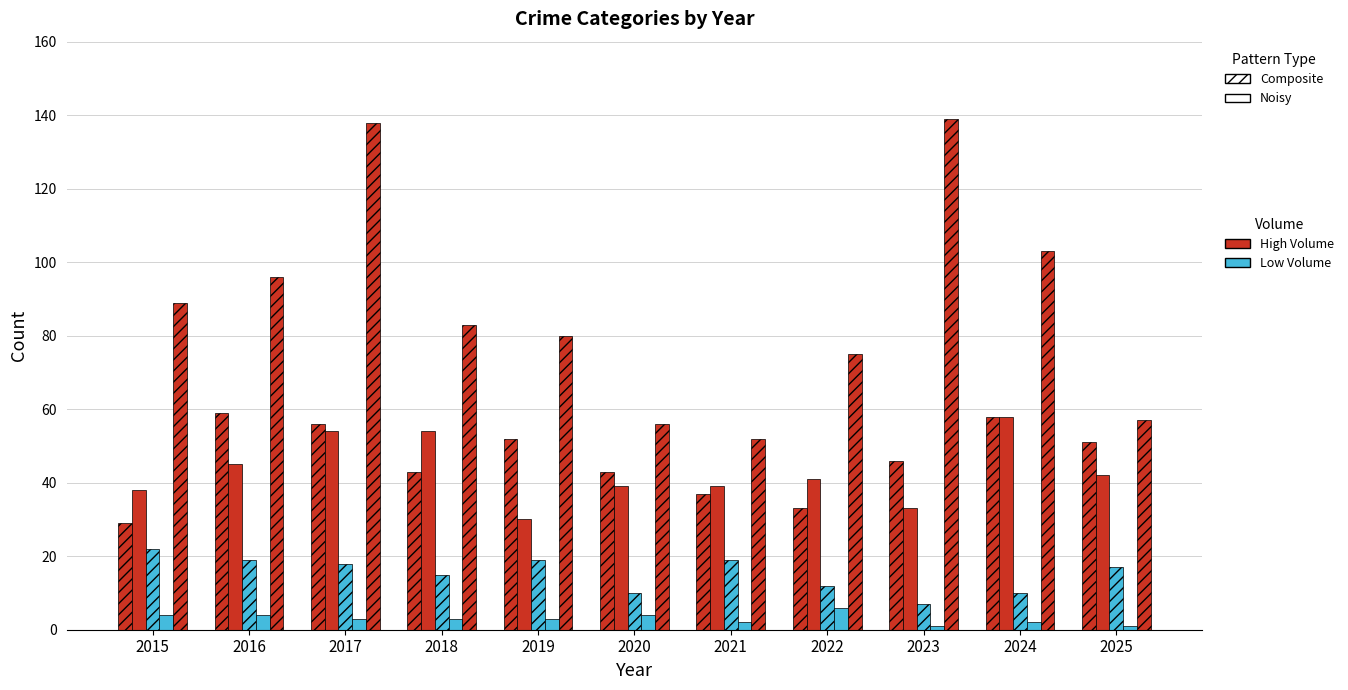

The value of Robbery at 2019 is 126. True or false?

False